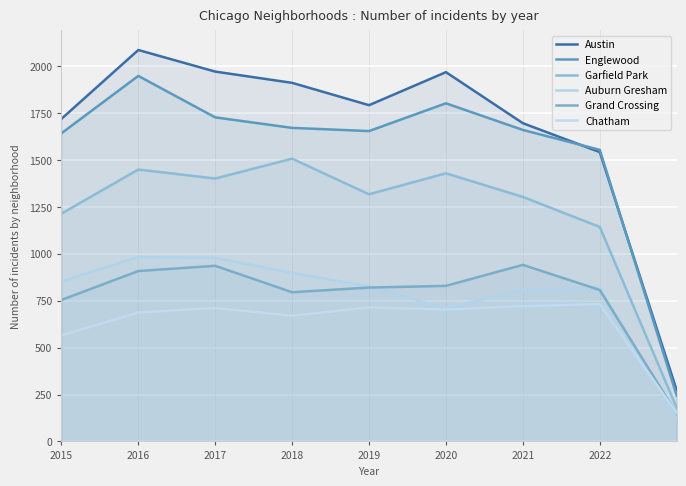

What is the average value of the Englewood series?

1545